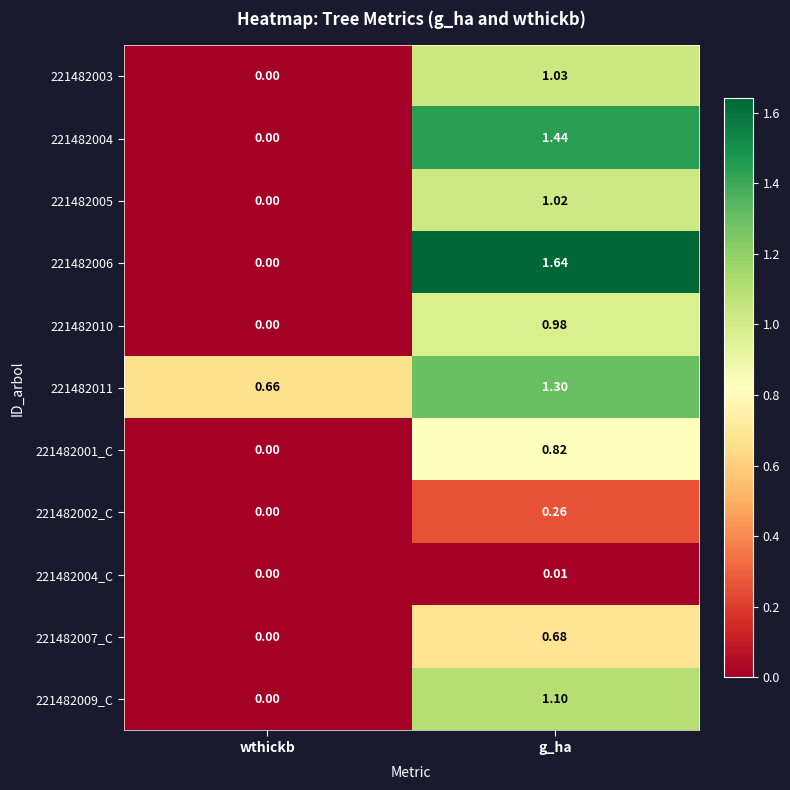

Which series has the widest spread of values?

221482006